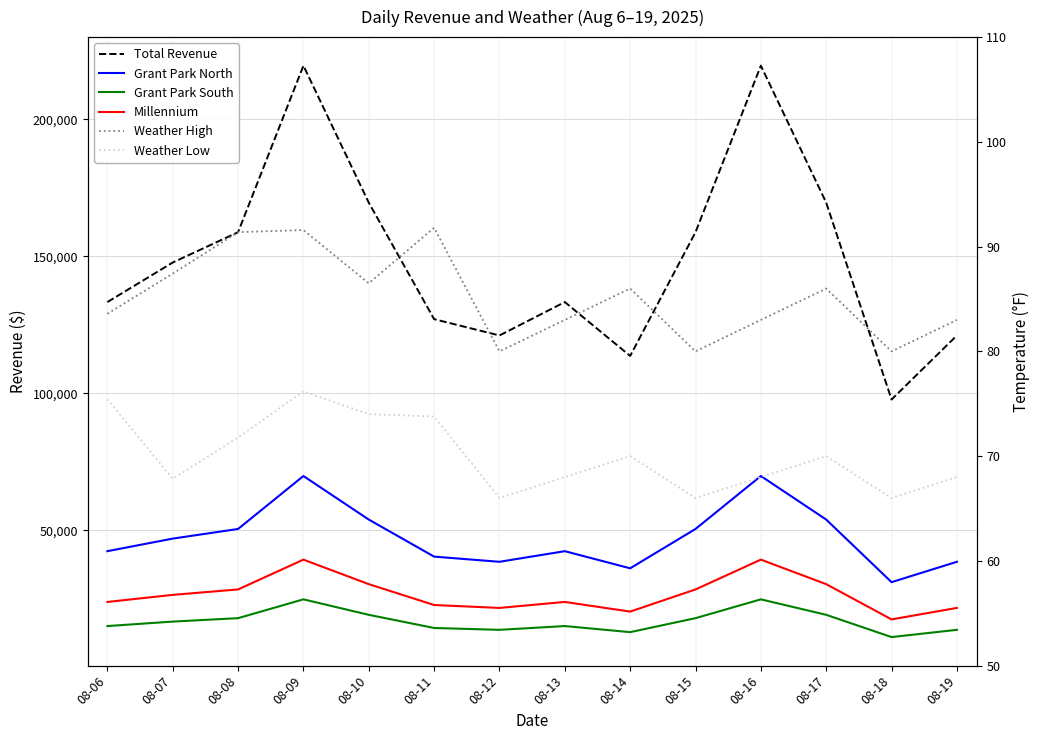

Which series has the largest range (max minus min)?

Total Revenue